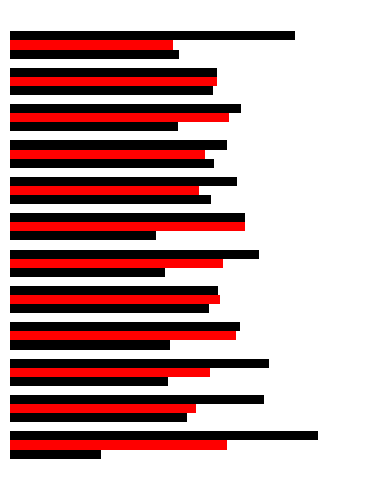

The value of SECONDARY at 60 is 34.5. True or false?

True